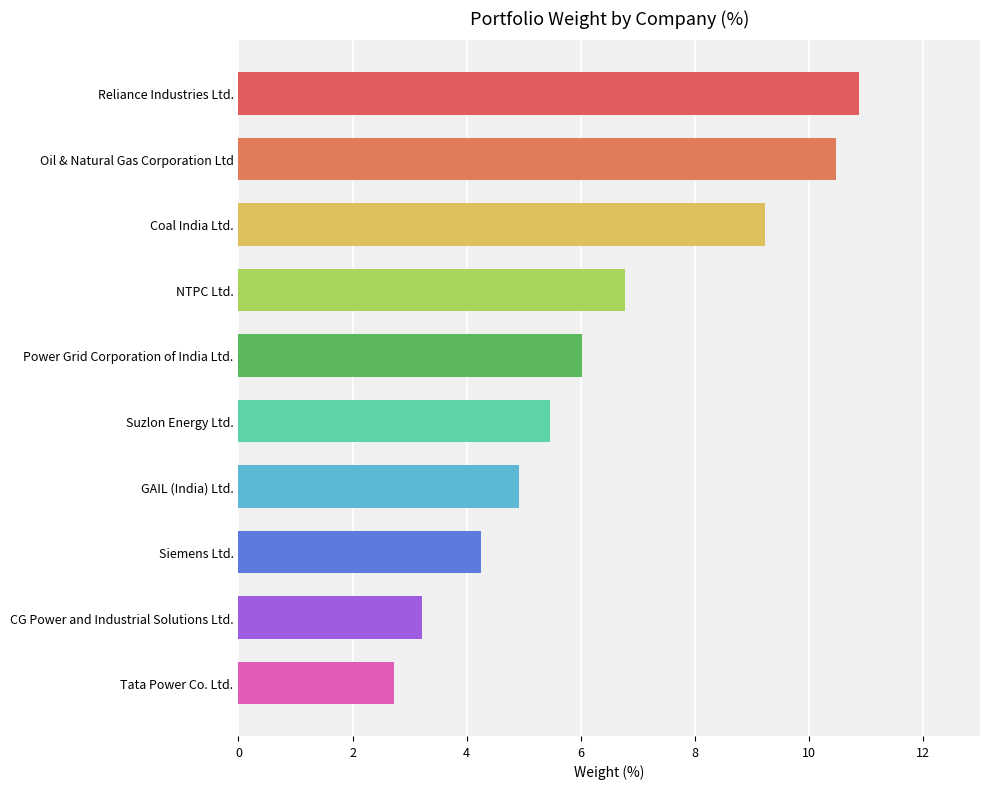

List the labels in order of value, smallest first.

Tata Power Co. Ltd., CG Power and Industrial Solutions Ltd., Siemens Ltd., GAIL (India) Ltd., Suzlon Energy Ltd., Power Grid Corporation of India Ltd., NTPC Ltd., Coal India Ltd., Oil & Natural Gas Corporation Ltd, Reliance Industries Ltd.